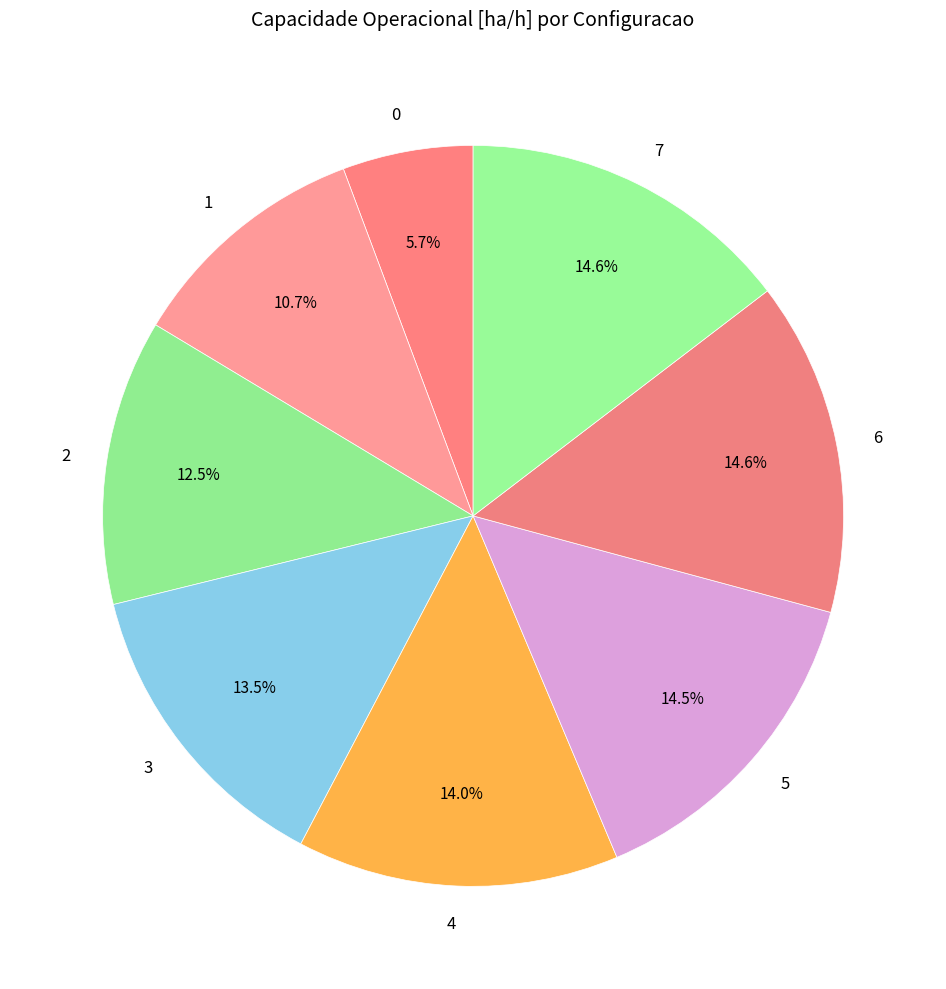

Approximately how many times larger is the value at 5 compared to 2?

1.2